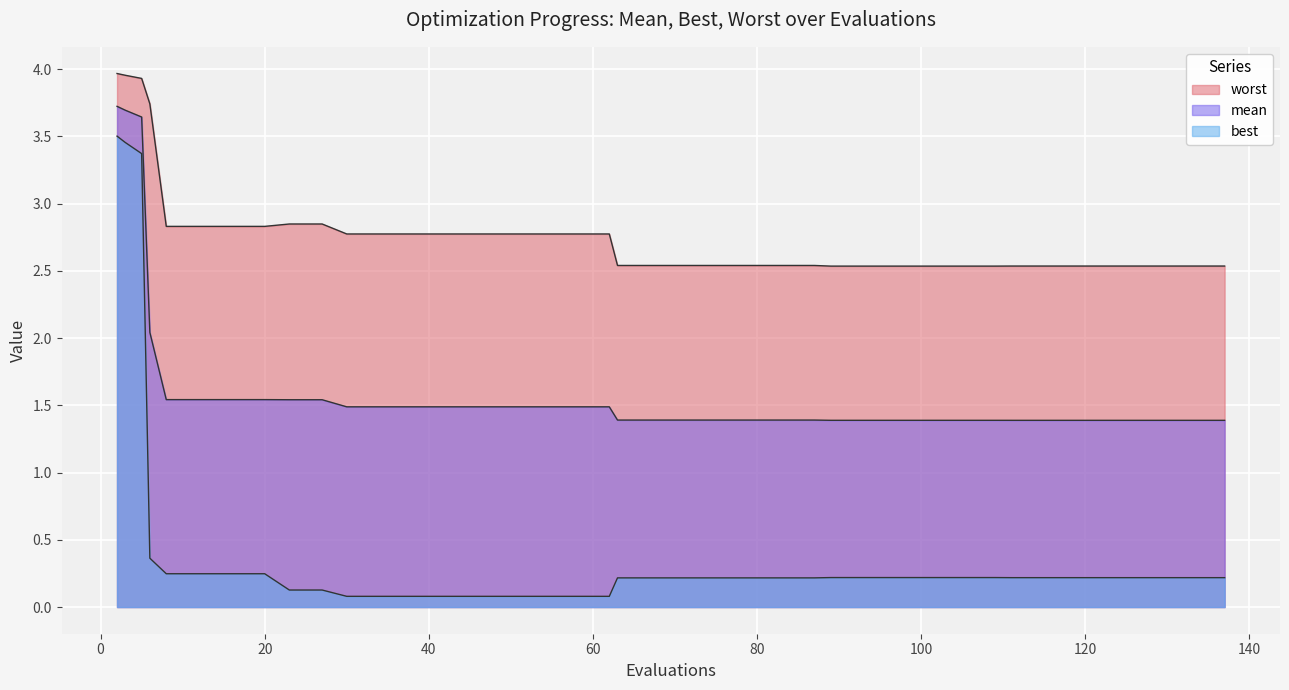

What is the difference between the second highest and minimum values in the best series?

3.4